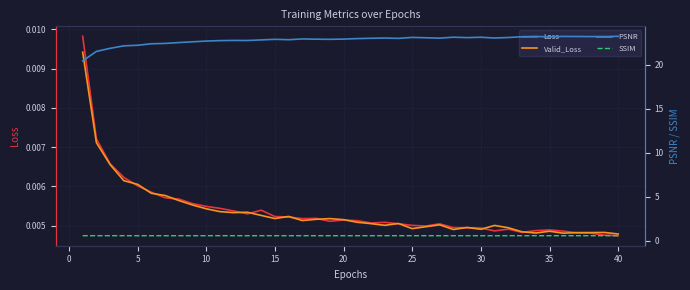

How many interior local peaks does the SSIM series have?

12